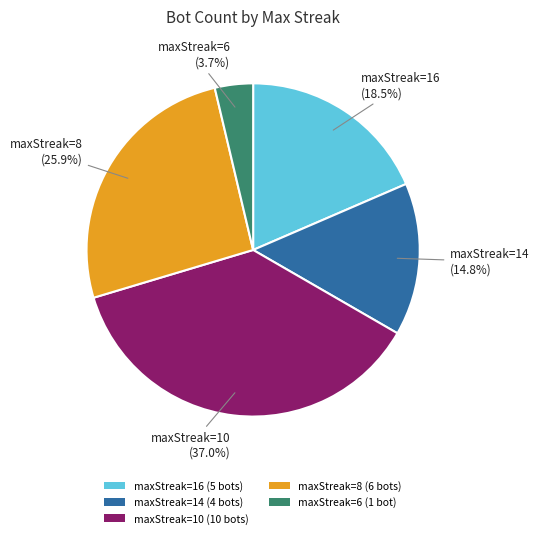

Is there any slice that represents more than half of the pie?

No